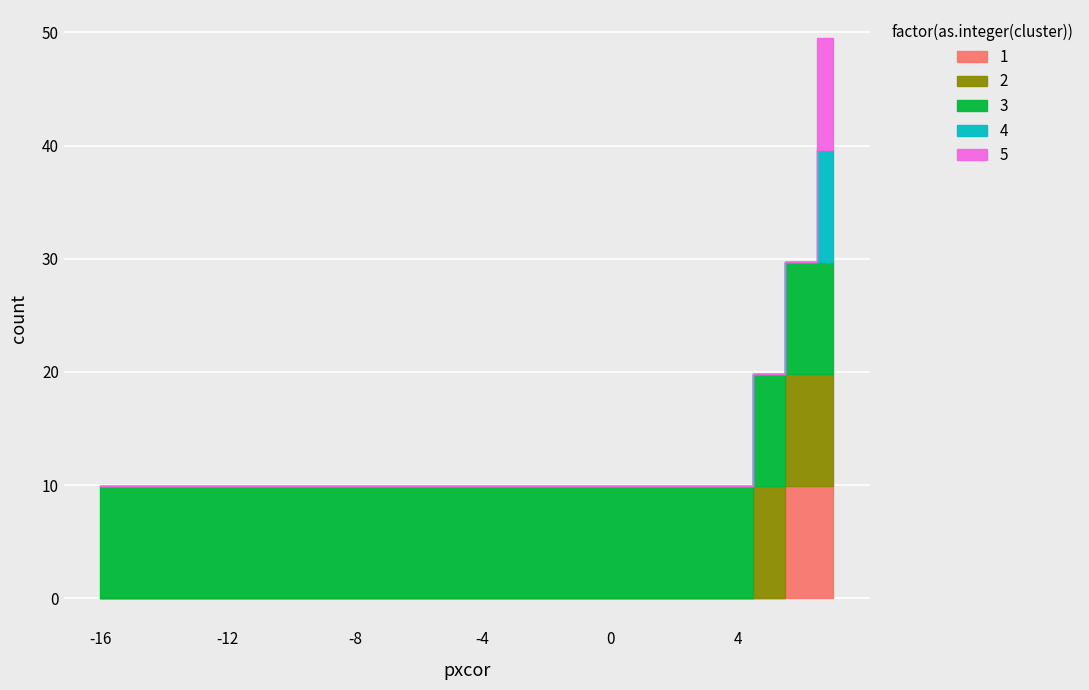

True or false: 4 and 5 intersect in this chart.

False